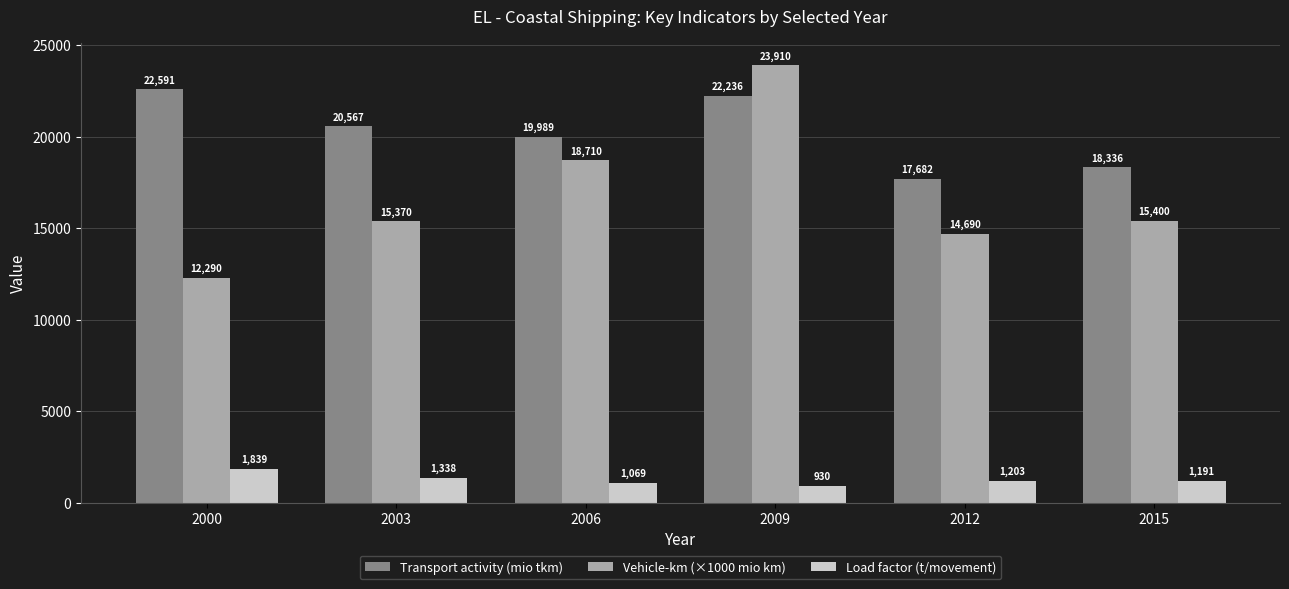

Which category has the lowest value in the Transport activity (mio tkm) series?

2012